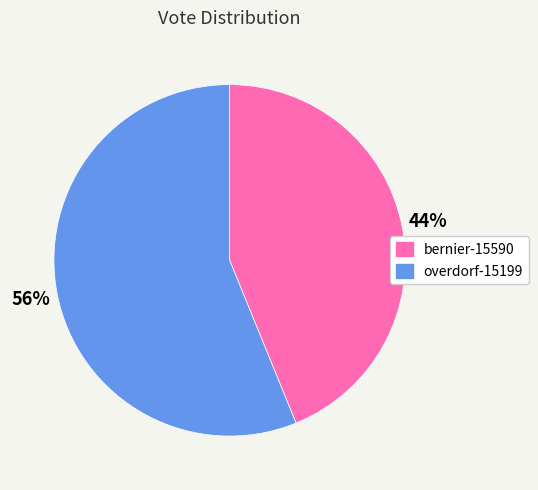

What is the ratio of the value at overdorf-15199 to the value at bernier-15590?

1.3